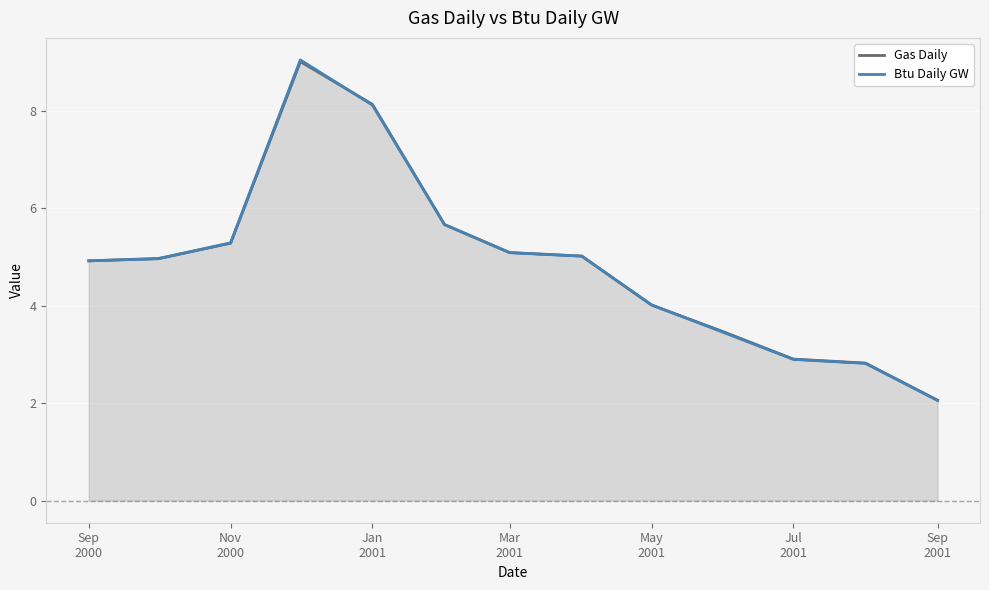

How many series are shown in this chart?

2